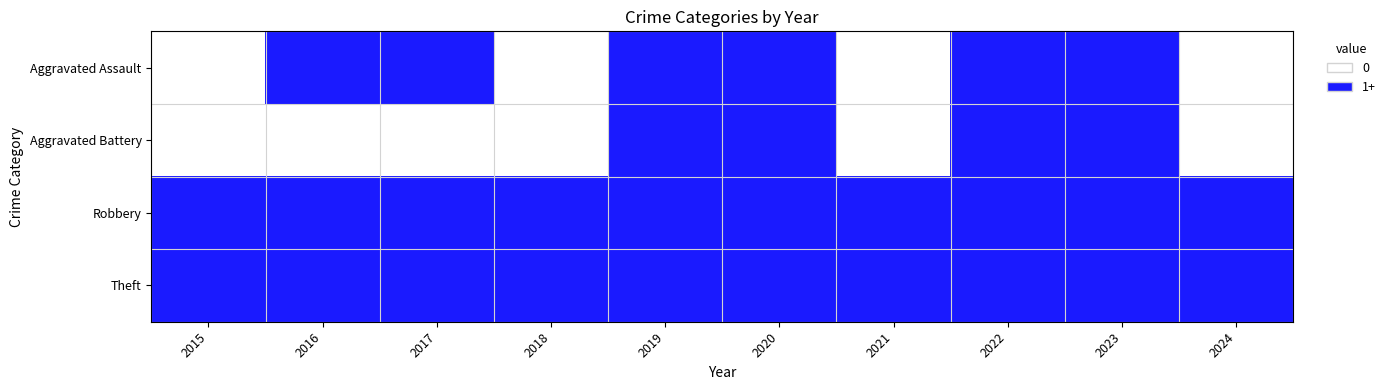

What is the total value across all series at 2019?

4